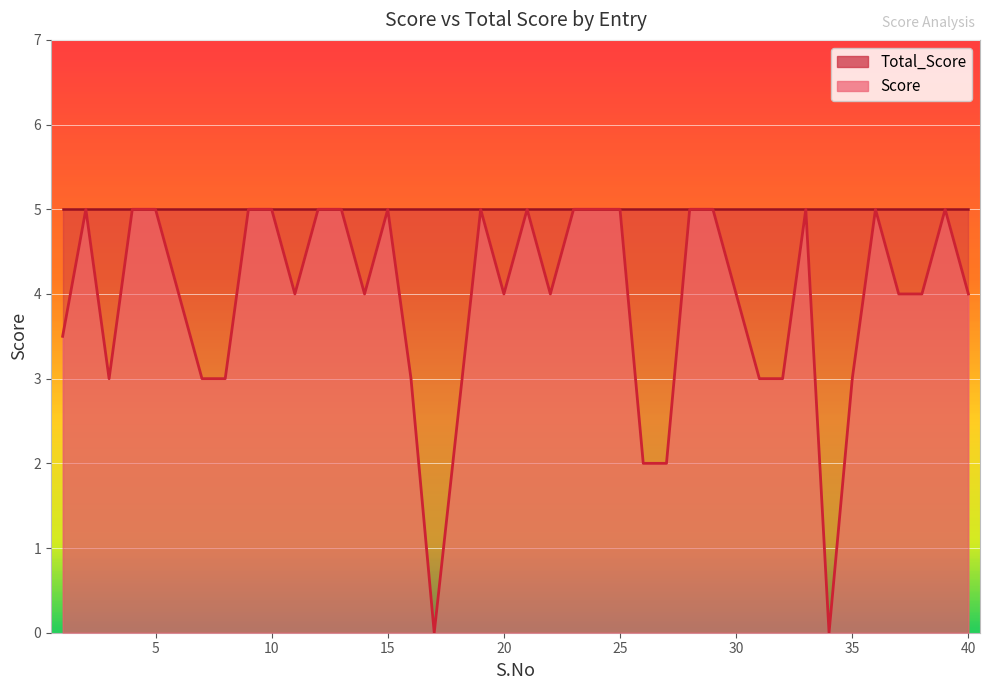

What is the value of the 30th point from the left?

4.0